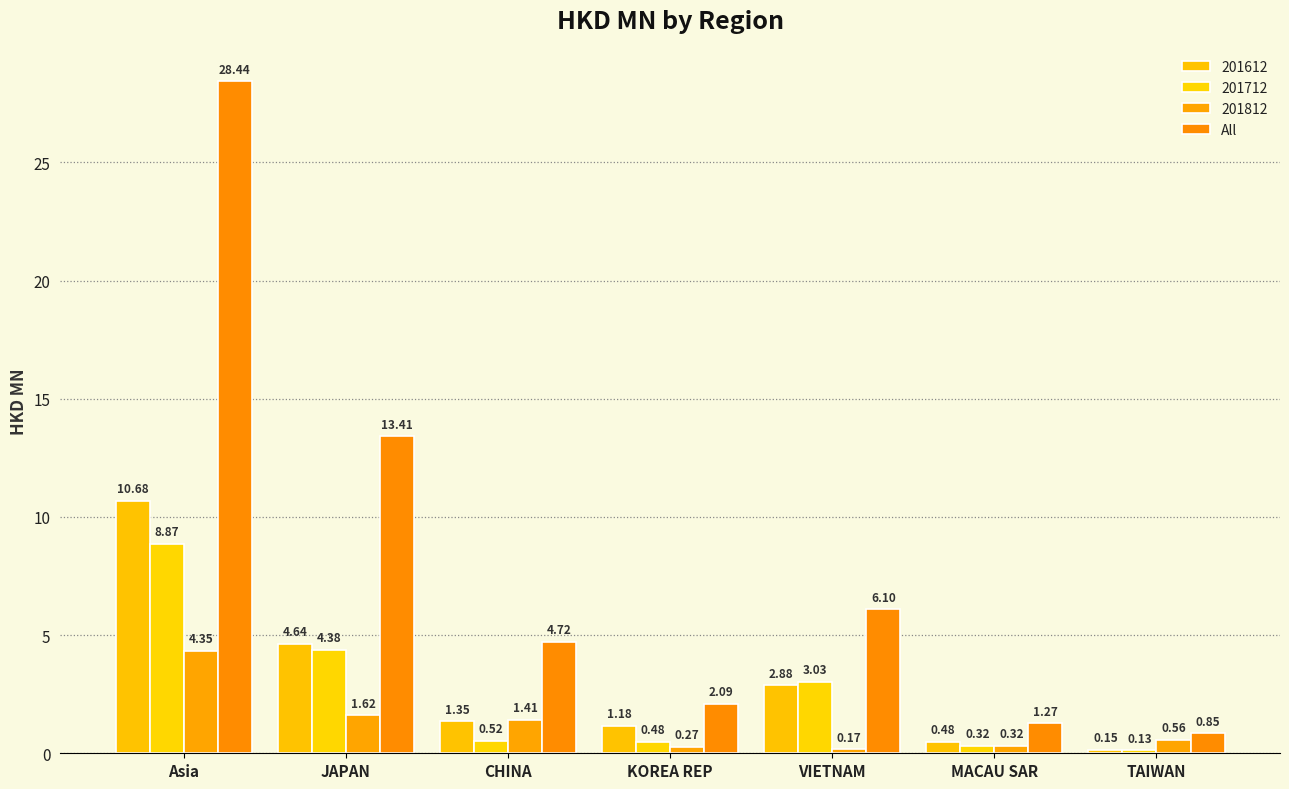

What position from the left is CHINA?

3